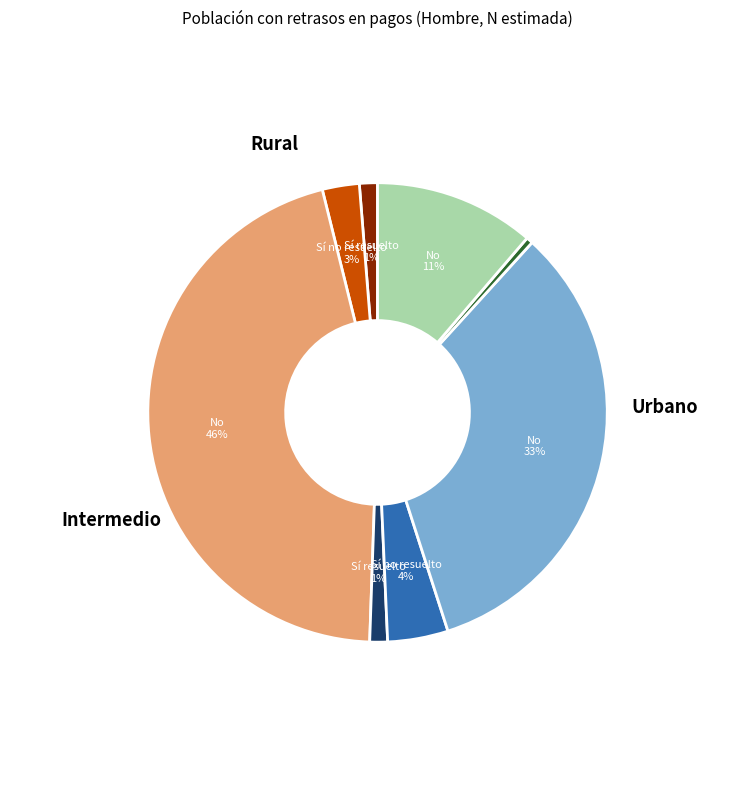

Does any single category account for the majority?

No